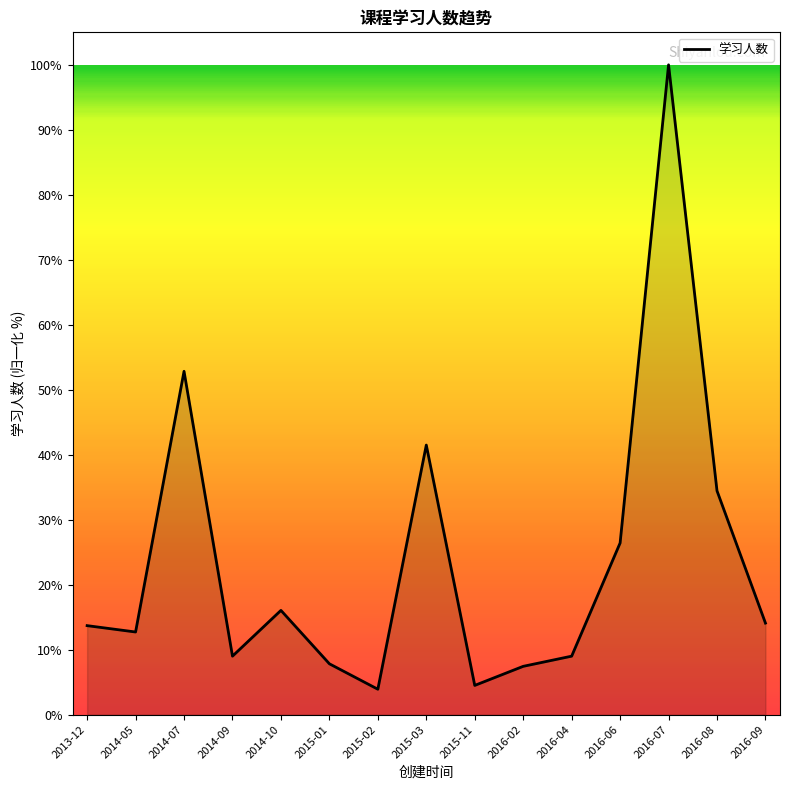

What position from the left is 2015-01?

6